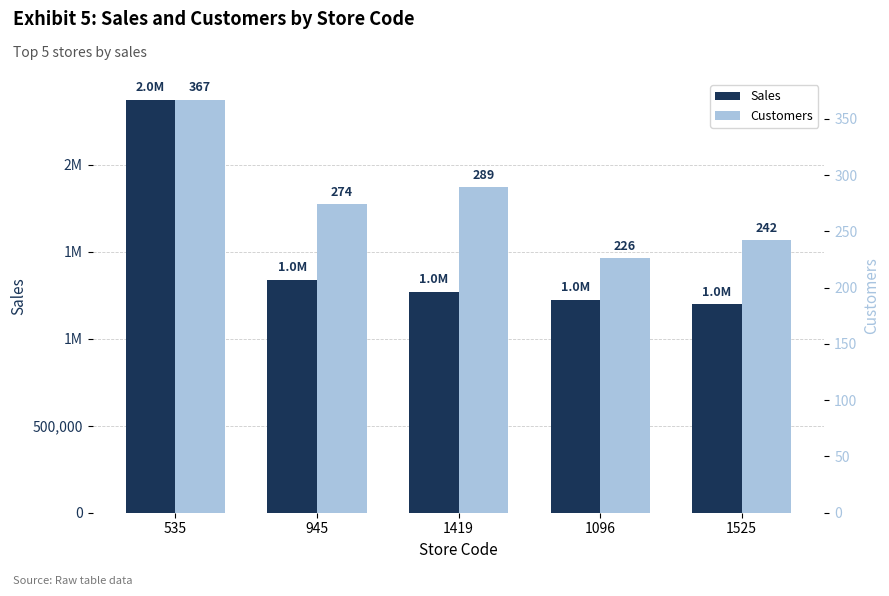

Reading left to right, list all the values displayed in this chart.

Sales: 535=2372492	945=1338252	1419=1269330	1096=1223512	1525=1197185
Customers: 535=367	945=274	1419=289	1096=226	1525=242